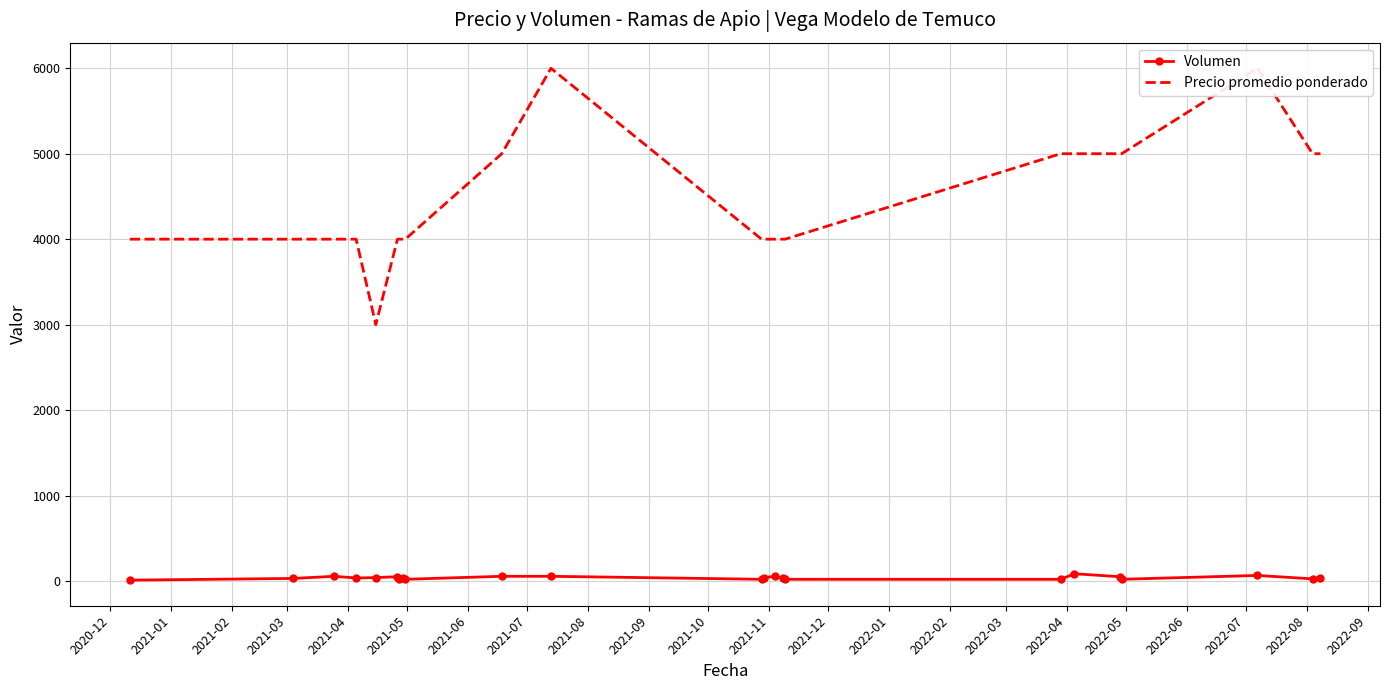

True or false: Volumen has more than 1 points higher than both neighbors.

True